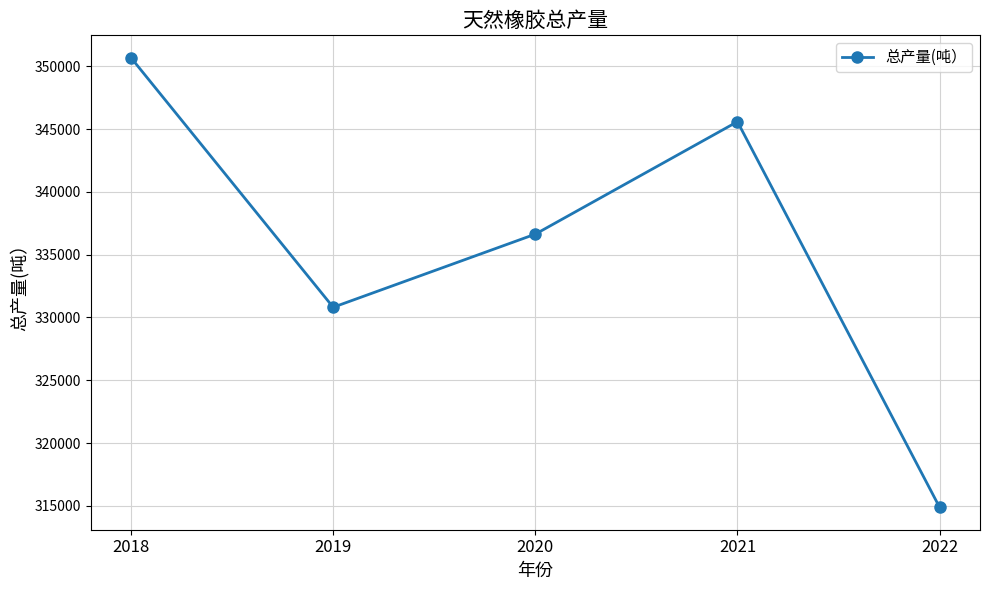

How many points are lower than both their immediate neighbors (excluding endpoints)?

1